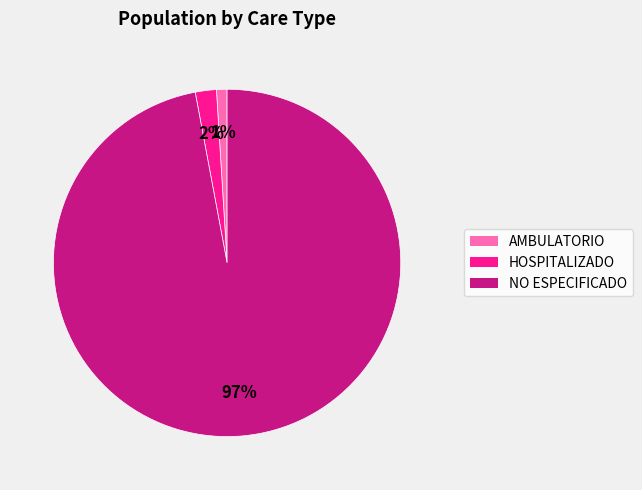

Rank the categories by value from lowest to highest.

AMBULATORIO, HOSPITALIZADO, NO ESPECIFICADO